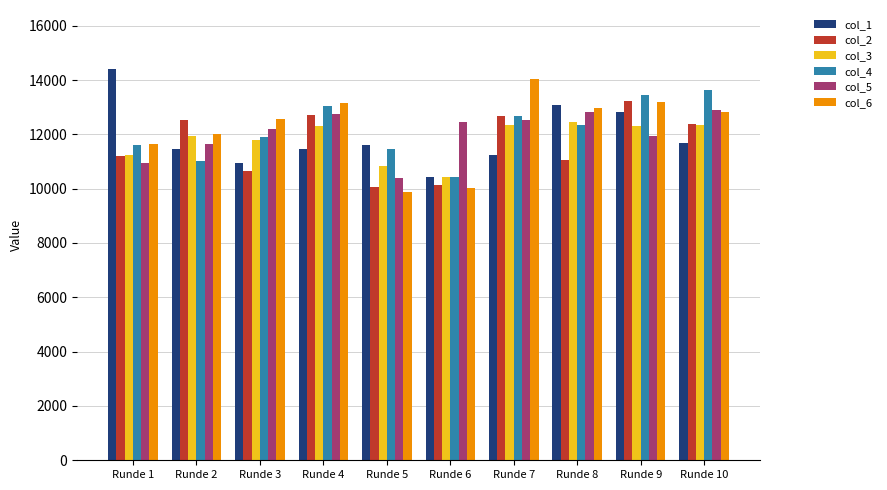

Which category has the lowest value in the col_1 series?

Runde 6